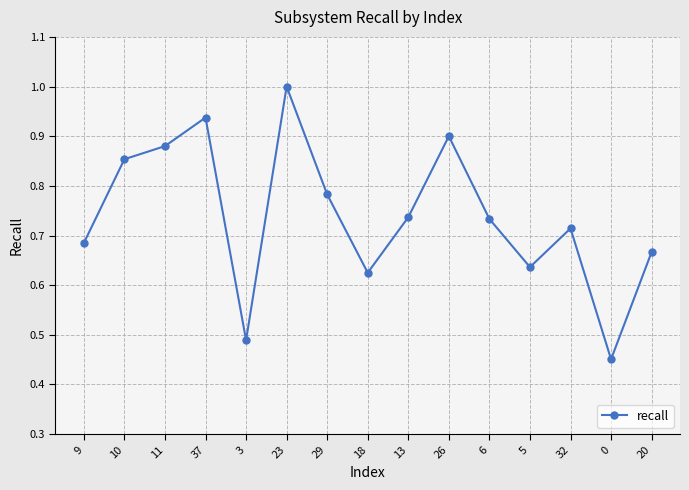

What is the change in value from 5 to 32?

+0.1